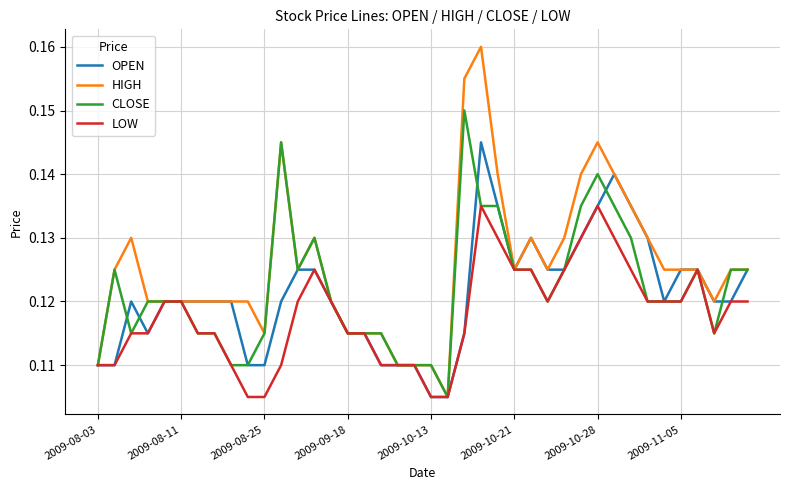

Rank the series by their maximum value, from lowest to highest.

LOW, OPEN, CLOSE, HIGH